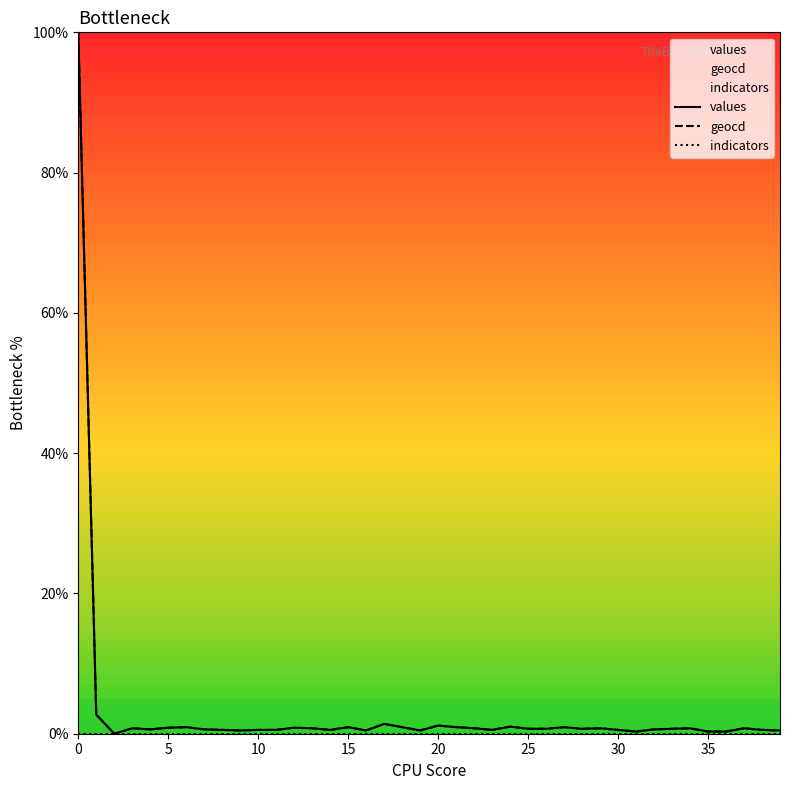

What is the value of the geocd point at the 25th from the left?

1.0